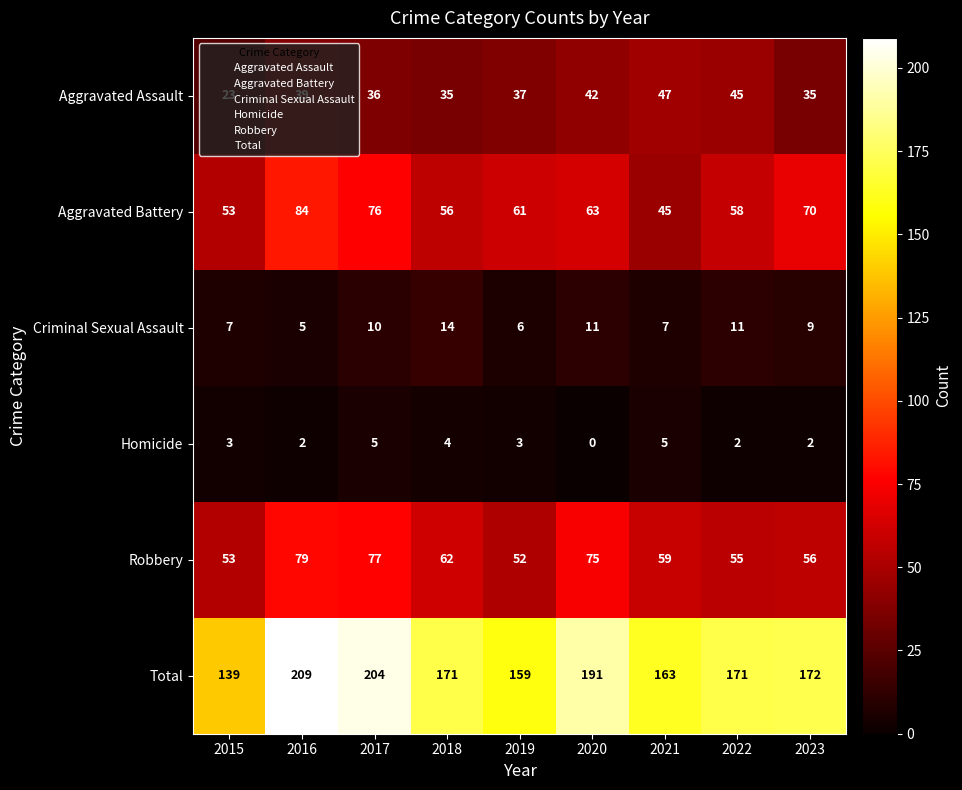

At which label is Total closest to 174?

2023